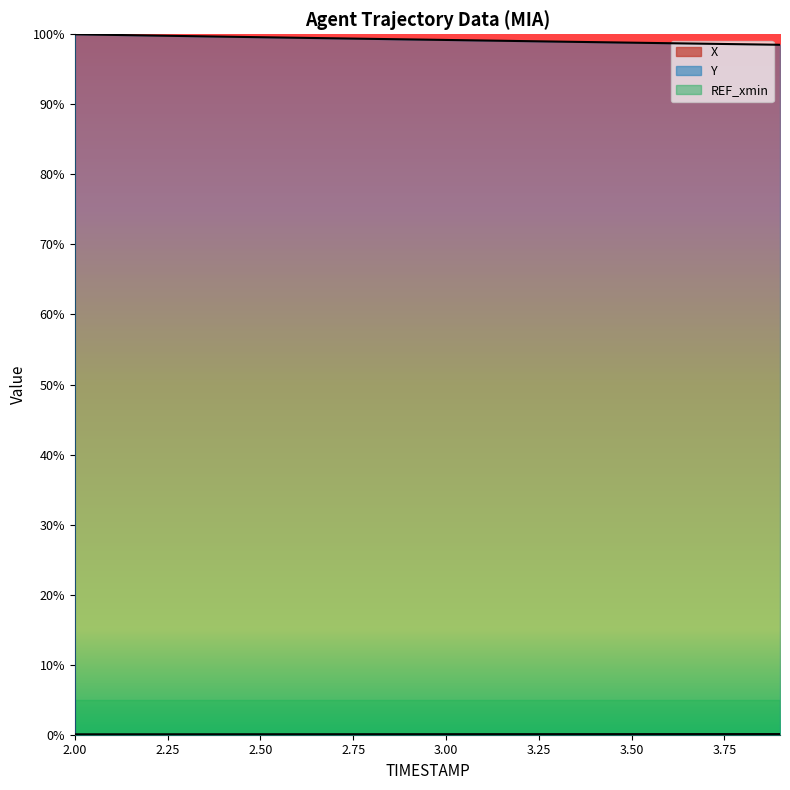

Which category has the lowest value across all series?

2.0